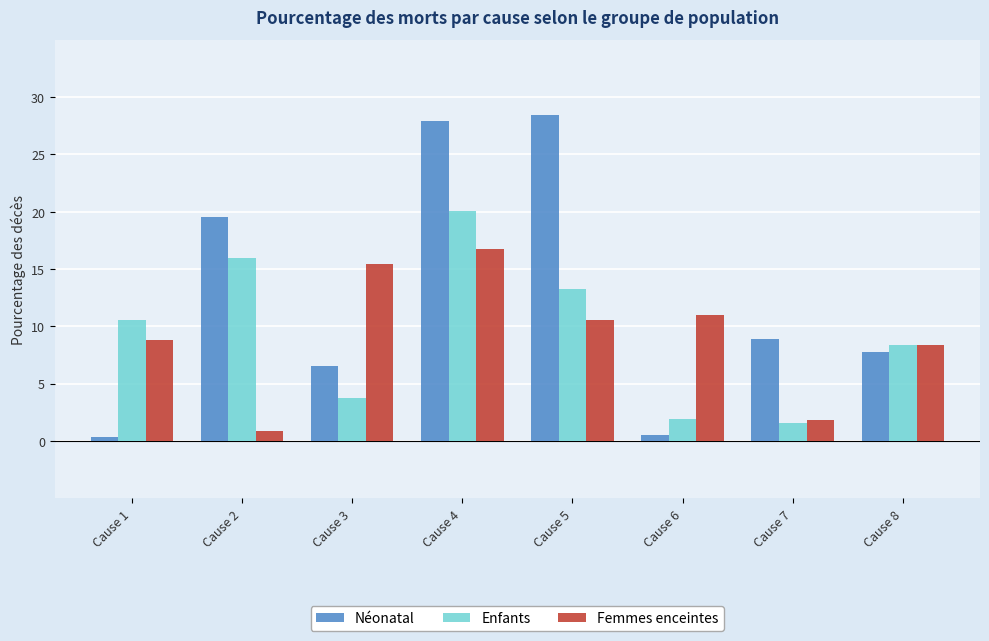

At which label does Néonatal first exceed 8?

Cause 2